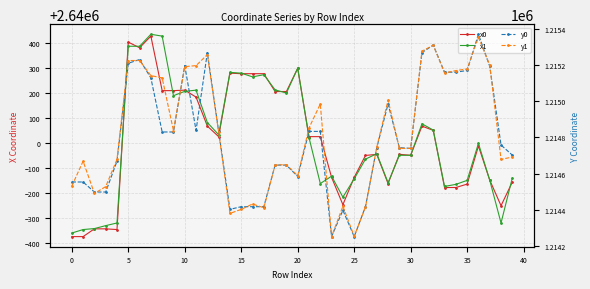

What is the total value across all series at 5?

7711226.9